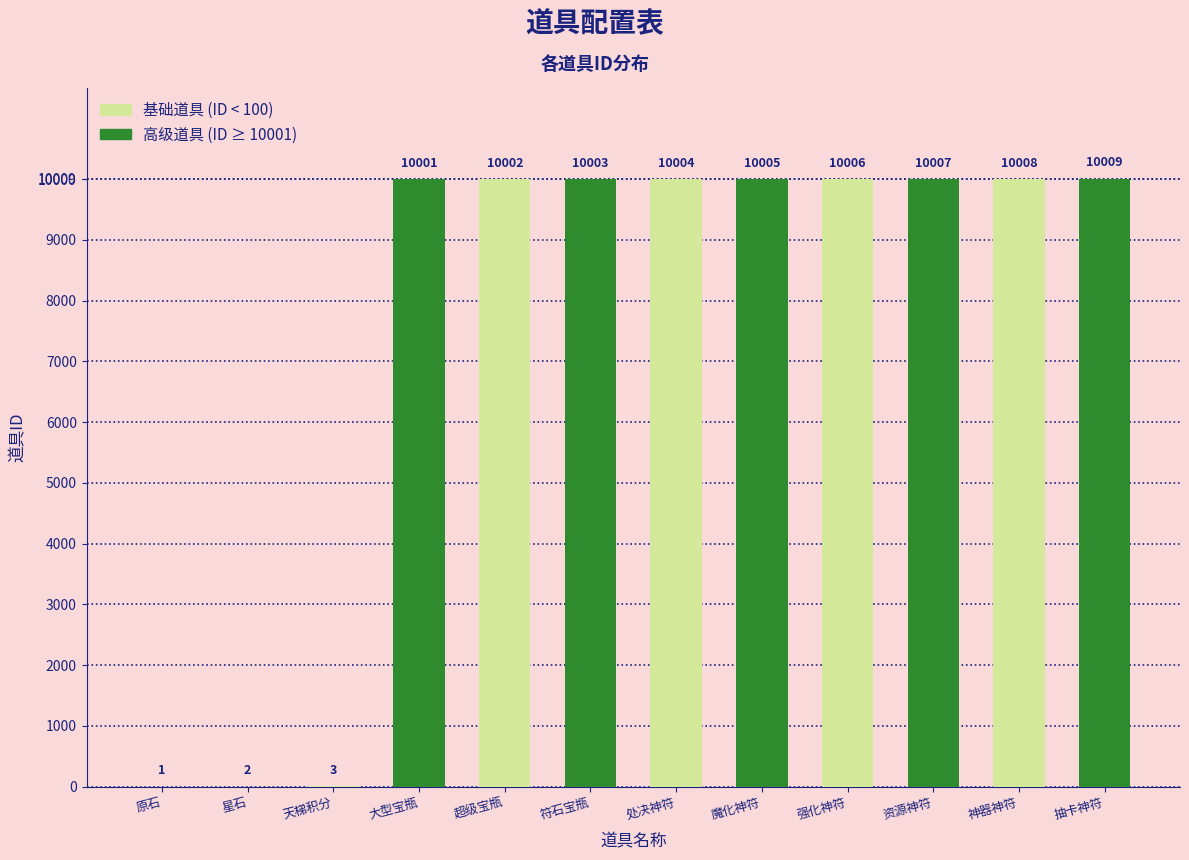

What is the sum of all values?

90051